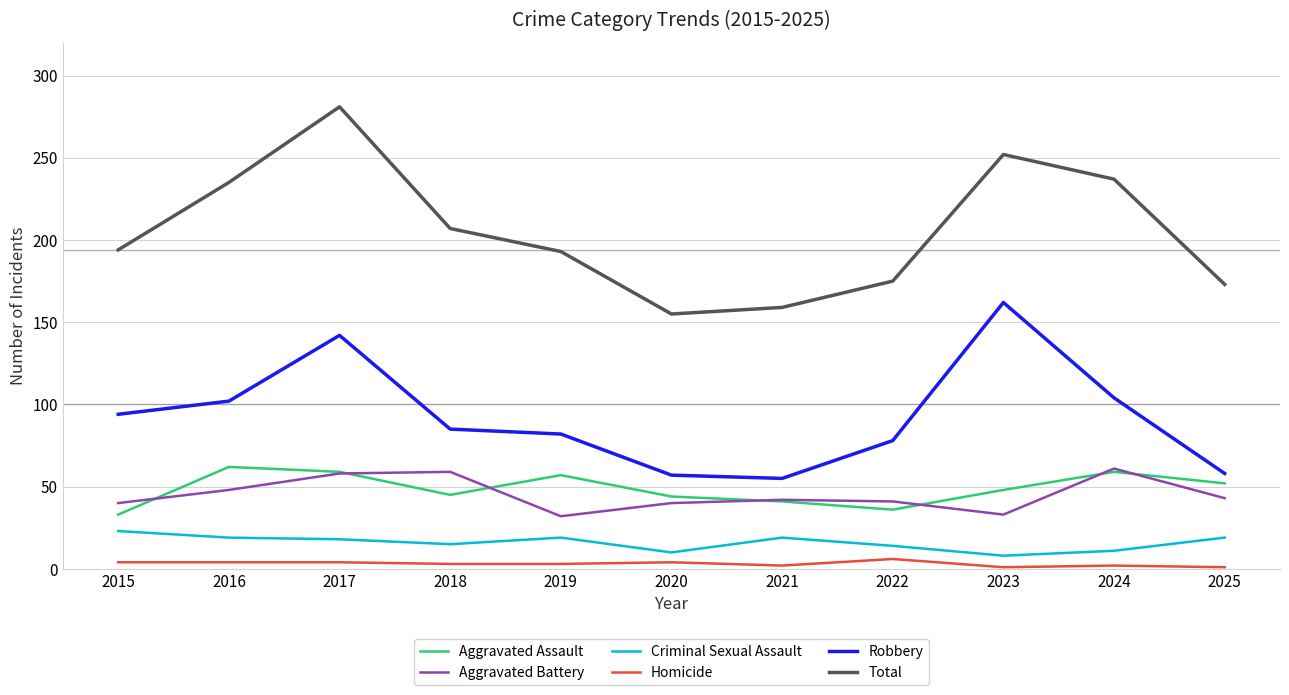

Is it true that Aggravated Battery equals 61 at 2024?

True